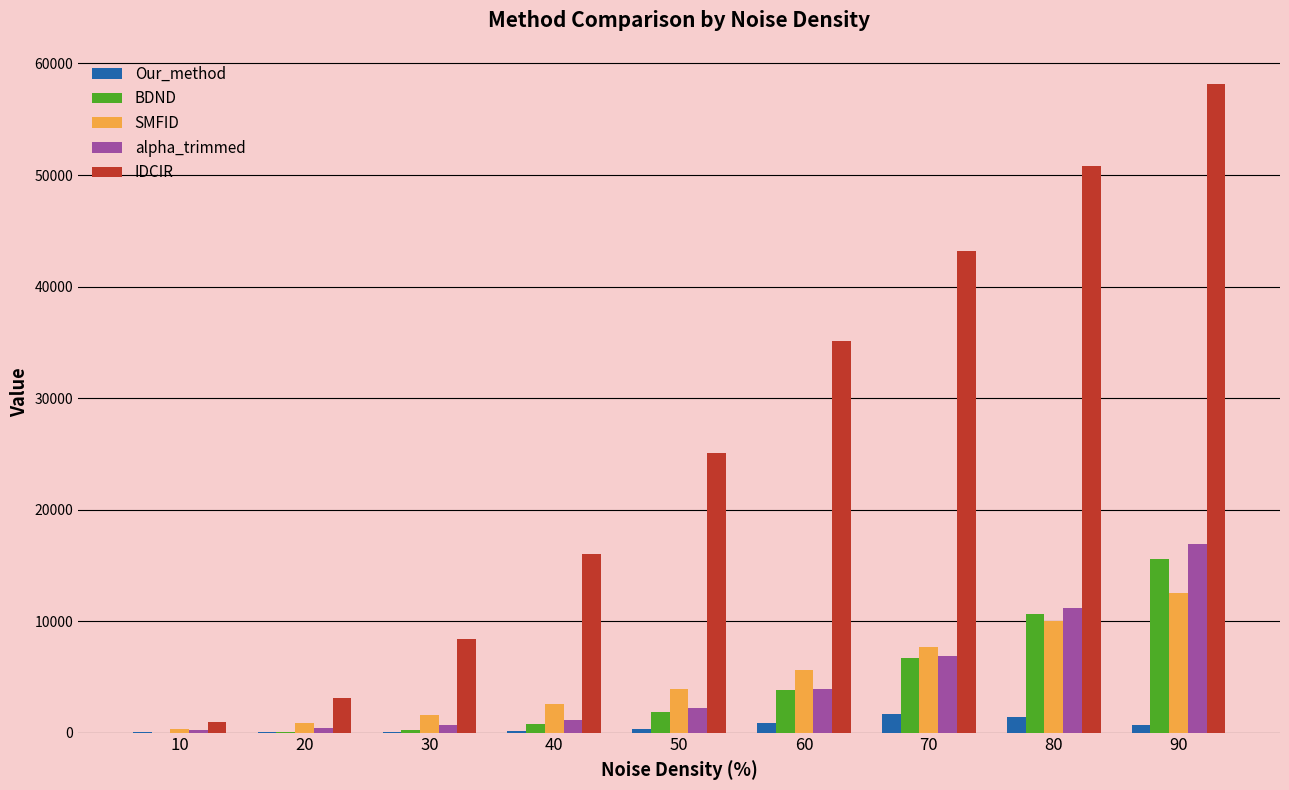

How many distinct data groups are displayed?

5